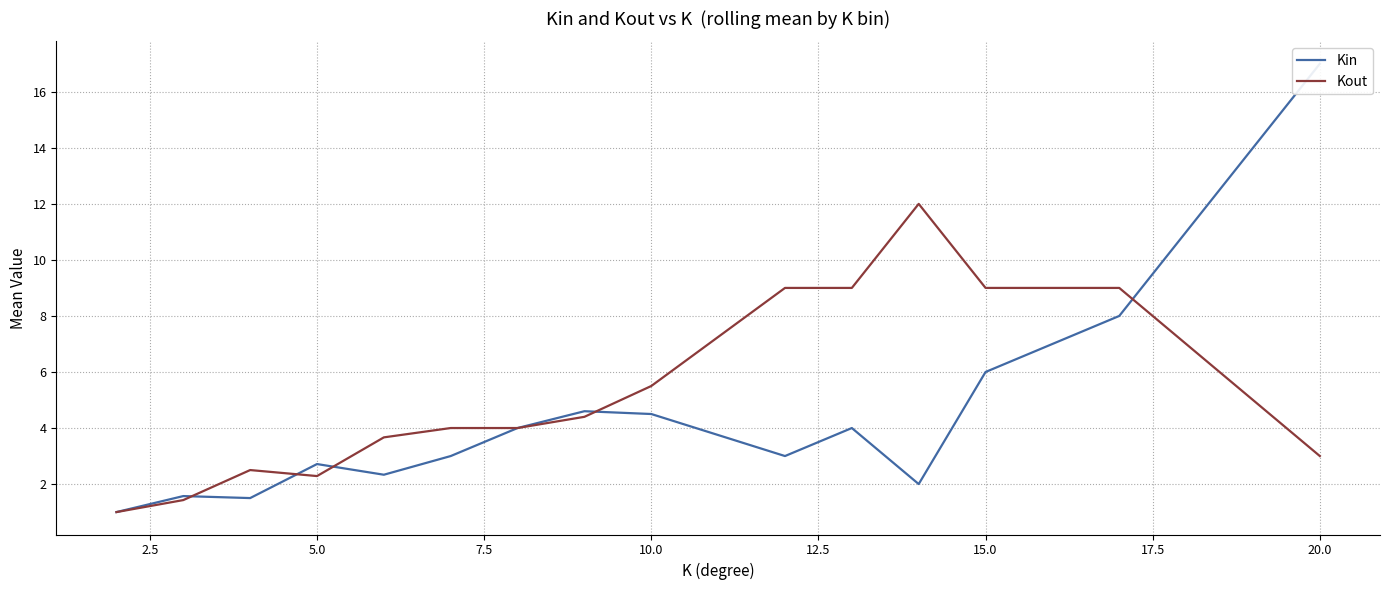

Where is Kout nearest to the value 6?

10.0